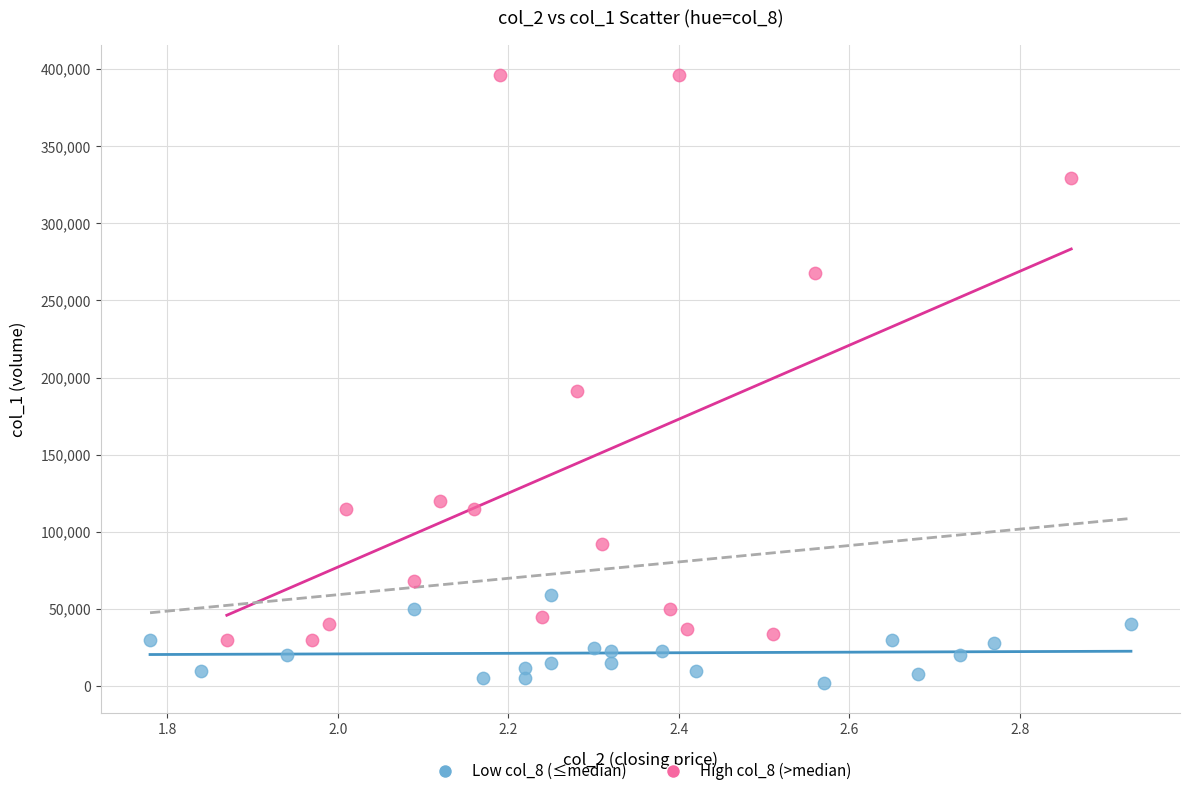

Which series reaches the maximum Y coordinate?

High col_8 (>median)